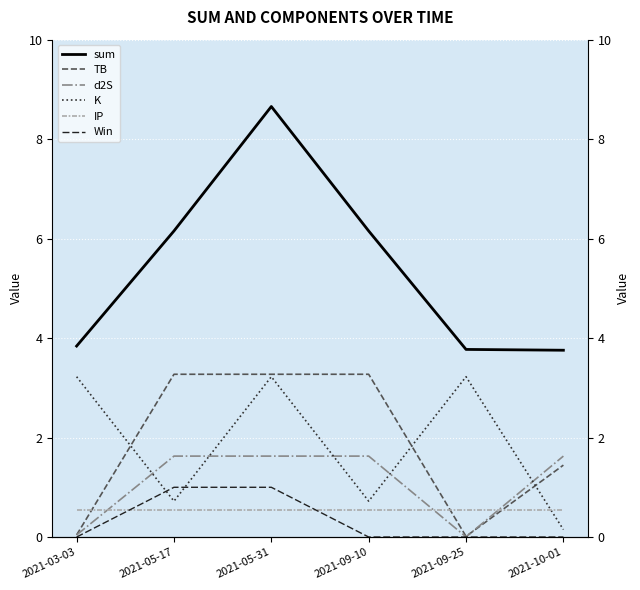

What is the label of the 5th point from the left?

2021-09-25